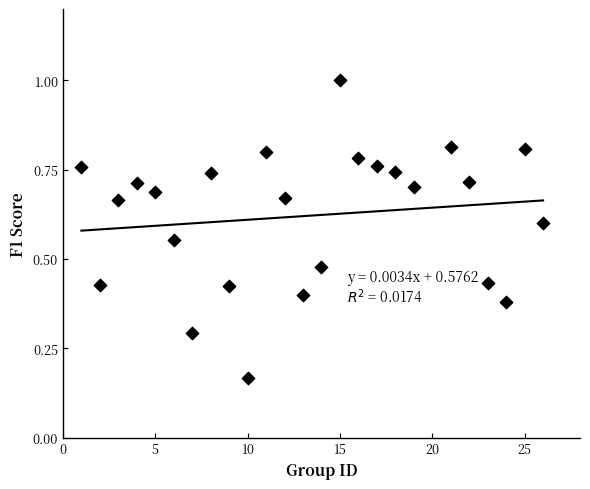

What is the range of X values (max minus min)?

25.0